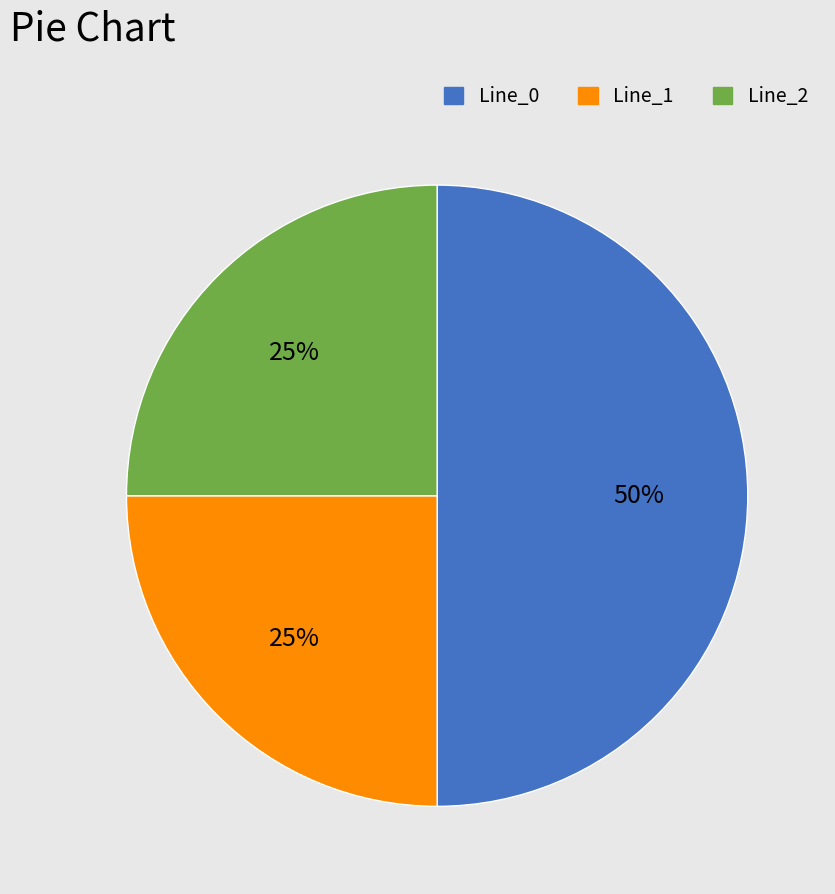

To the nearest percent, what is the average slice percentage?

33%